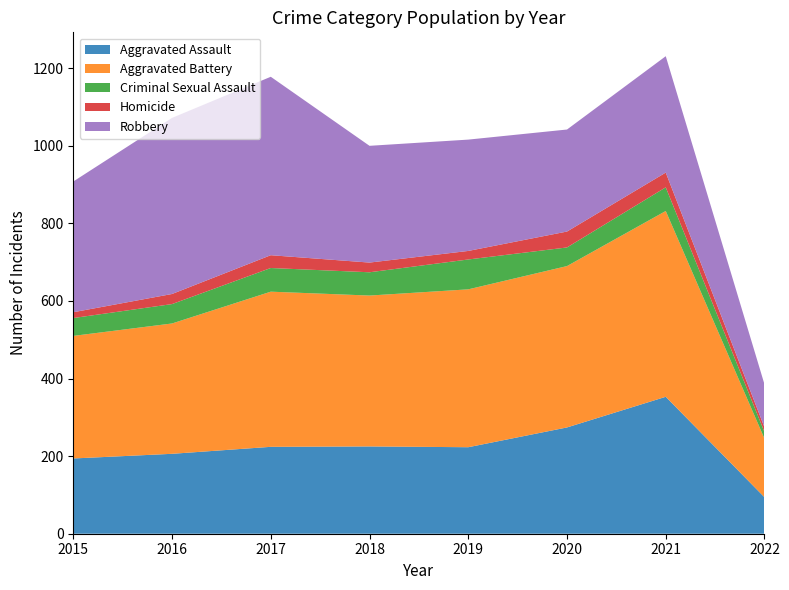

Reading left to right, extract all data points from this chart.

Aggravated Assault: 2015=194	2016=206	2017=224	2018=225	2019=223	2020=274	2021=353	2022=94
Aggravated Battery: 2015=316	2016=336	2017=400	2018=389	2019=407	2020=416	2021=479	2022=151
Criminal Sexual Assault: 2015=46	2016=50	2017=61	2018=60	2019=77	2020=48	2021=61	2022=17
Homicide: 2015=15	2016=26	2017=33	2018=25	2019=22	2020=41	2021=38	2022=12
Robbery: 2015=337	2016=454	2017=460	2018=301	2019=287	2020=263	2021=300	2022=111